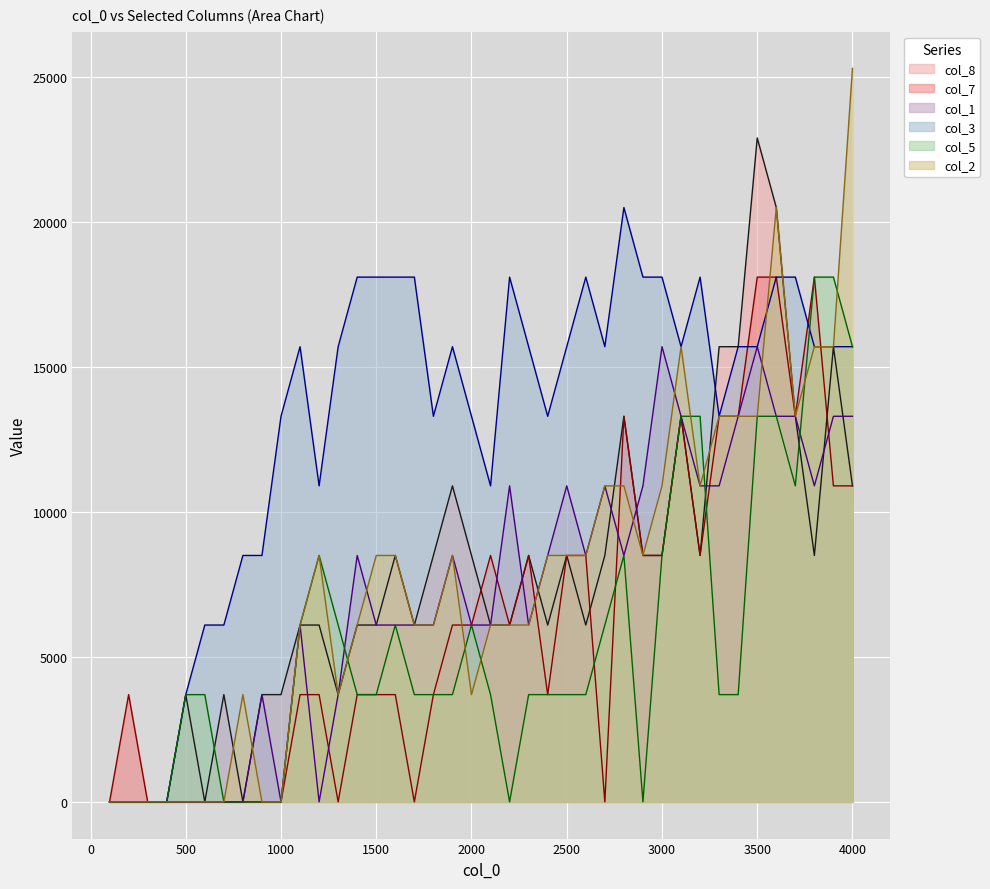

The col_7 series shows -8760 at 900.0. True or false?

False